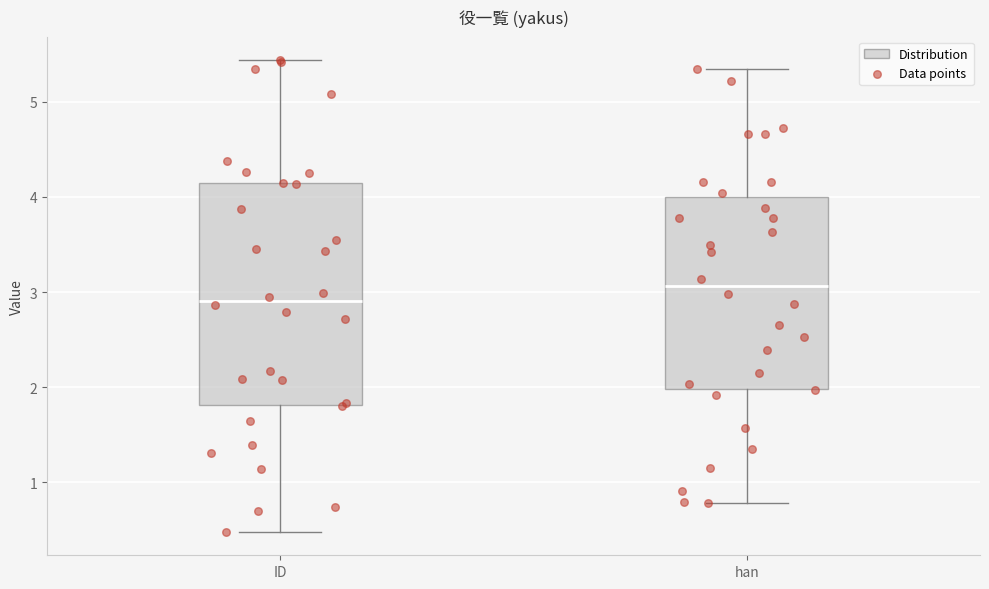

Reading left to right, read every box against the y-axis: the position of its median line, the range the box covers, and the ends of its whiskers. The values are not printed on the chart, so give them approximately, as read against the axis.

ID: median 2.9, box 1.8 to 4.1, whiskers 0.5 to 5.4
han: median 3.1, box 2.0 to 4.0, whiskers 0.8 to 5.3